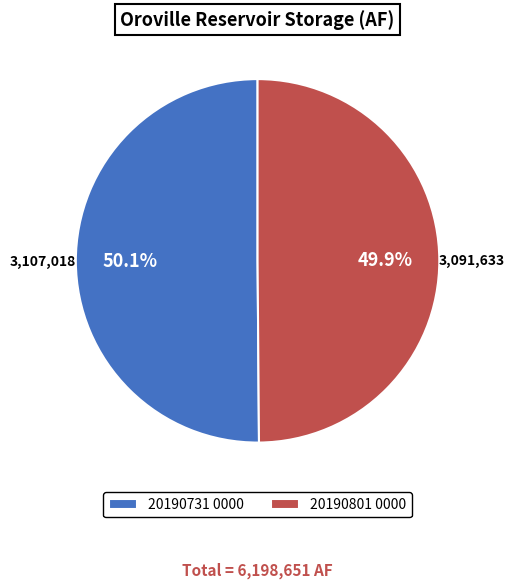

To the nearest percent, what percentage of the pie is 20190801 0000?

50%